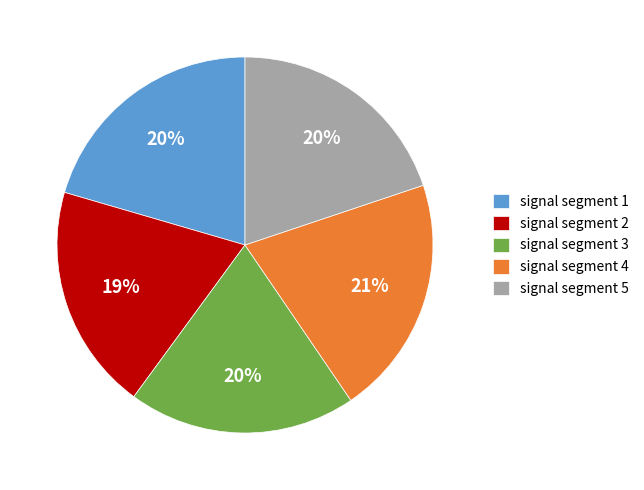

How many segments does this pie chart have?

5